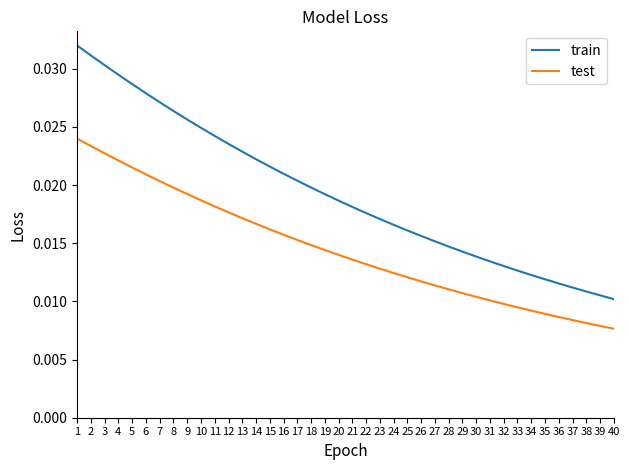

Which series has the largest total across all categories?

train